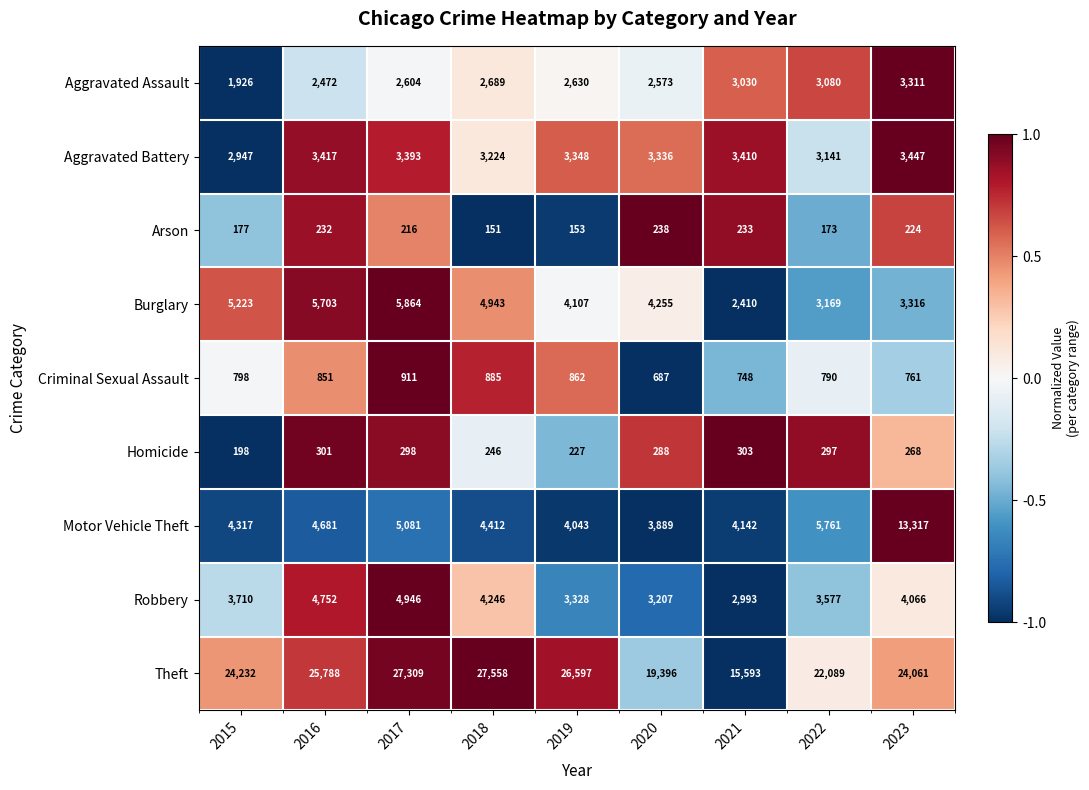

What is the approximate value of Aggravated Assault at 2015, to the nearest 100?

1900